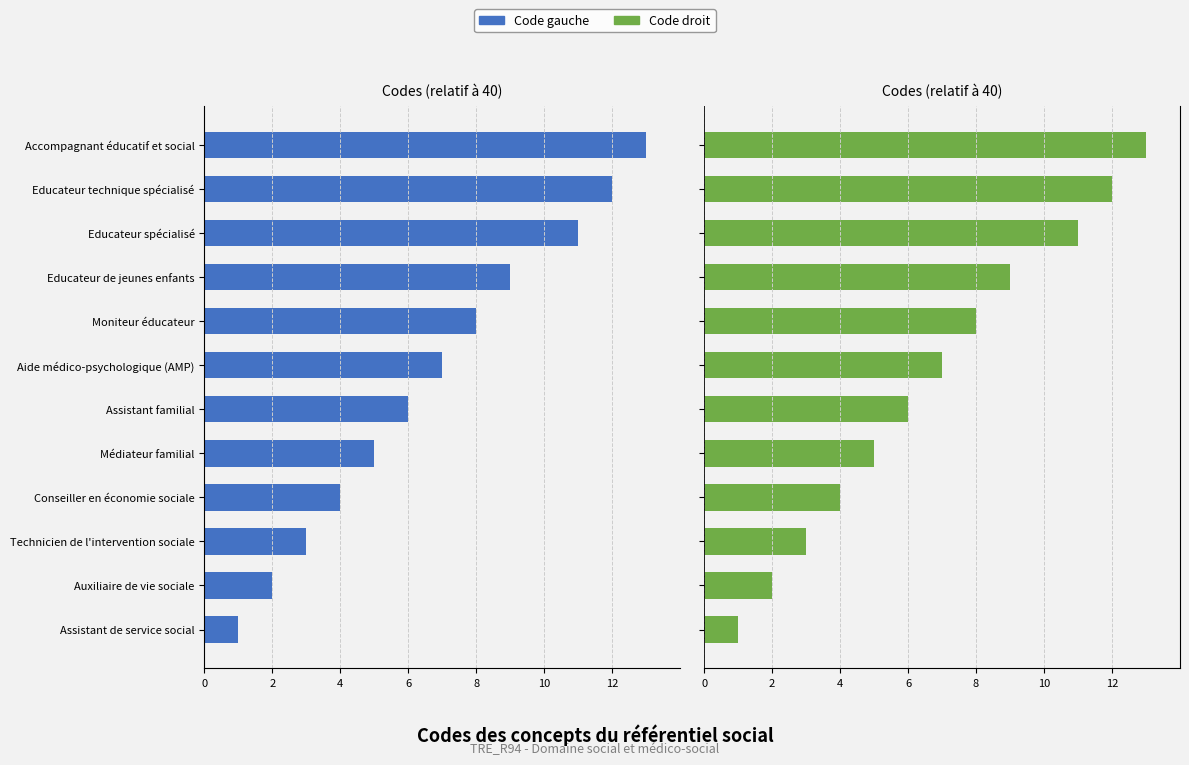

What is the difference between the maximum and minimum values in the Code (gauche) series?

12